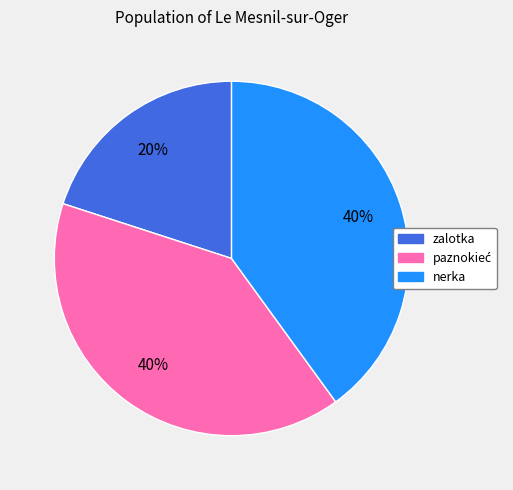

How many slices are in this pie chart?

3